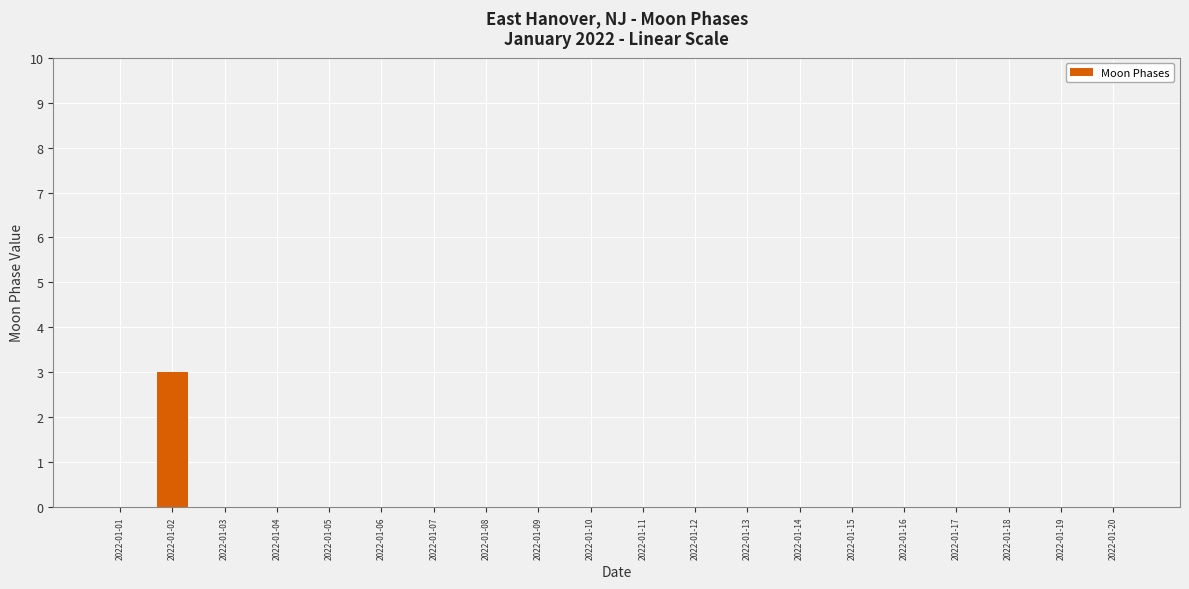

Which label corresponds to the largest value in the chart?

2022-01-02